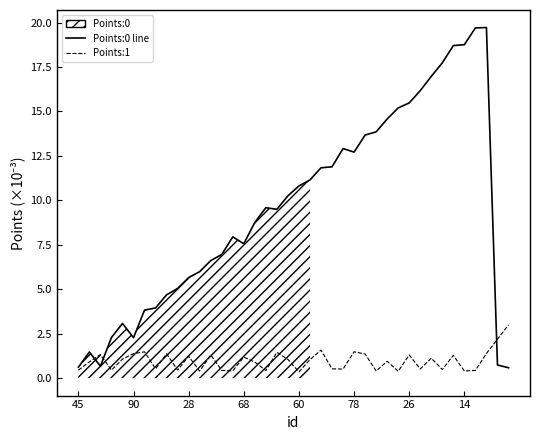

Where is Points:1 nearest to the value 1?

21